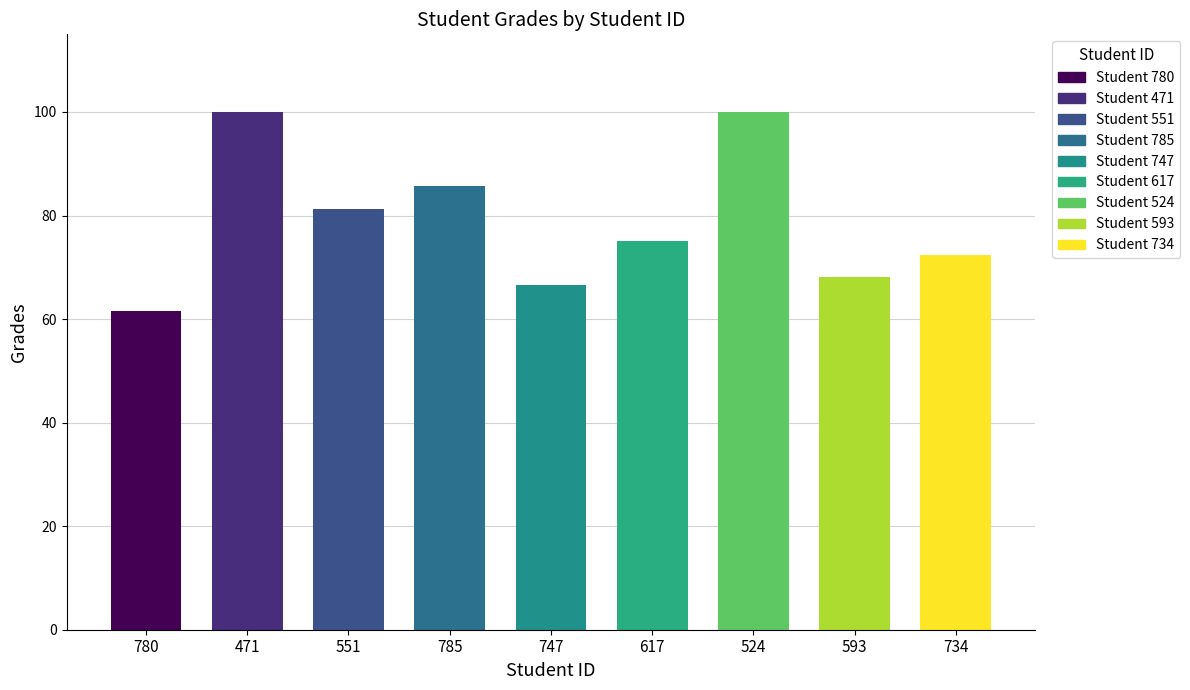

How many data points are less than 75?

4